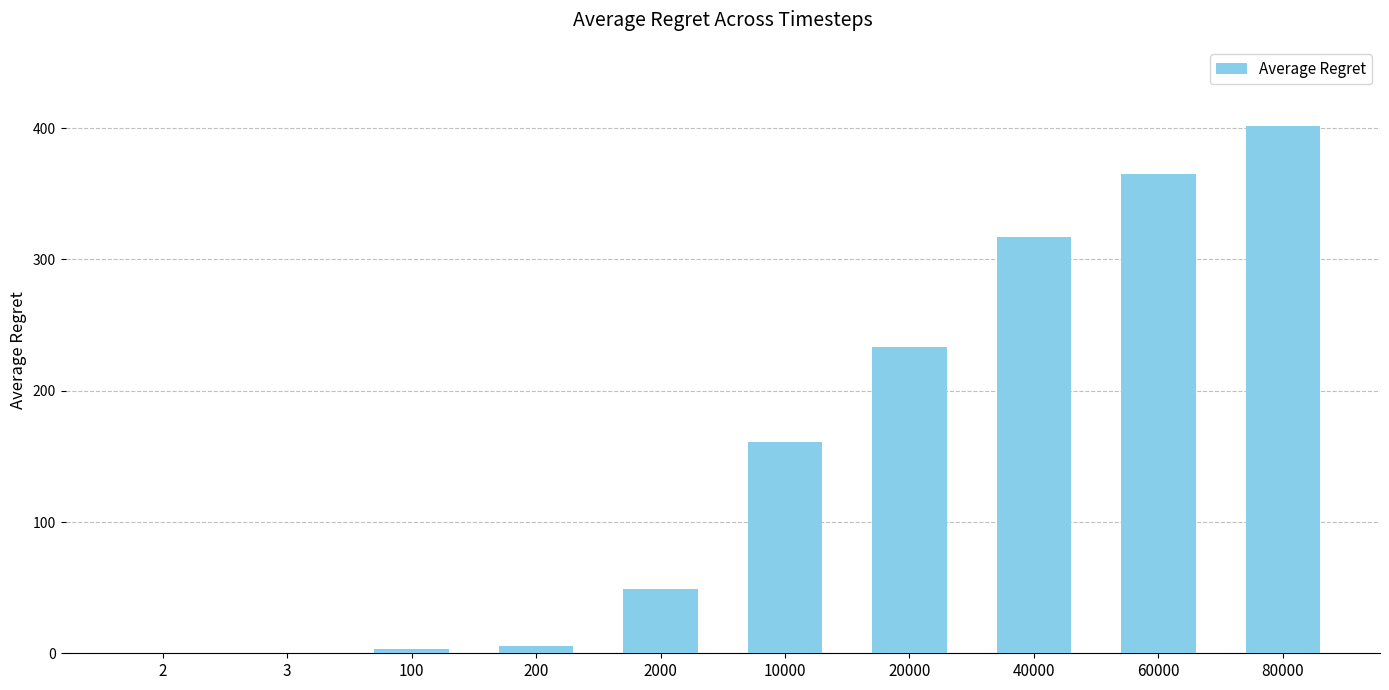

Reading right to left, transcribe all the data shown in this chart.

401.7	365.2	316.9	233.0	161.2	48.7	5.8	2.9	0.1	0.1